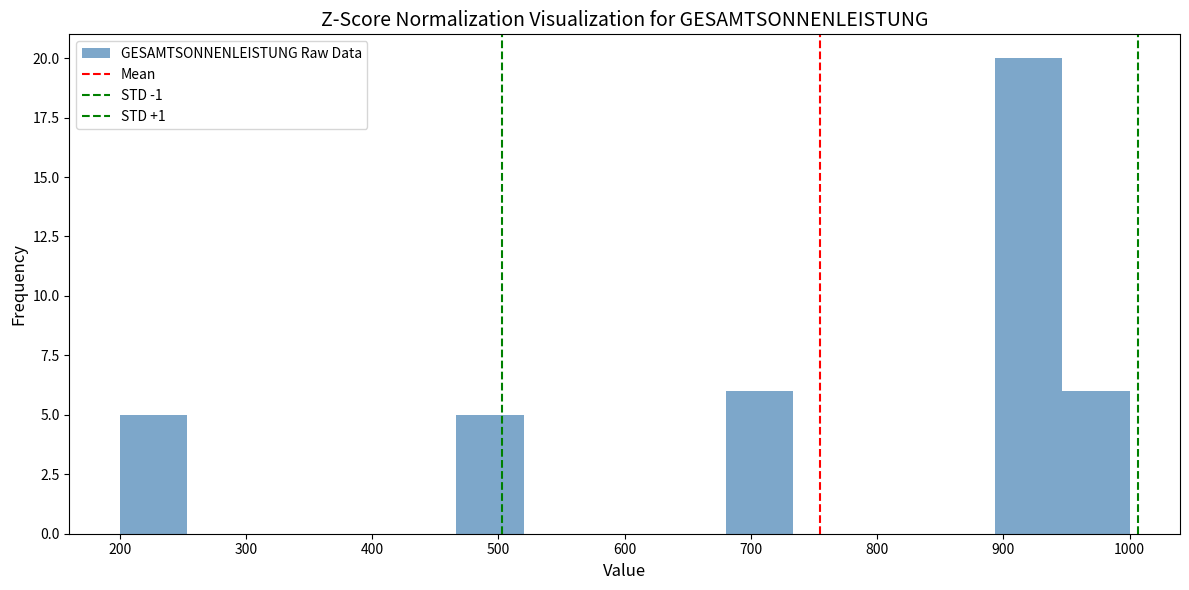

Reading left to right, transcribe this chart: for each bar, give the range it covers on the x-axis and its height. Neither the bar edges nor the heights are printed on the chart, so give them approximately, as read against the axes.

200 to 250: 5
250 to 310: 0
310 to 360: 0
360 to 410: 0
410 to 470: 0
470 to 520: 5
520 to 570: 0
570 to 630: 0
630 to 680: 0
680 to 730: 6
730 to 790: 0
790 to 840: 0
840 to 890: 0
890 to 950: 20
950 to 1000: 6